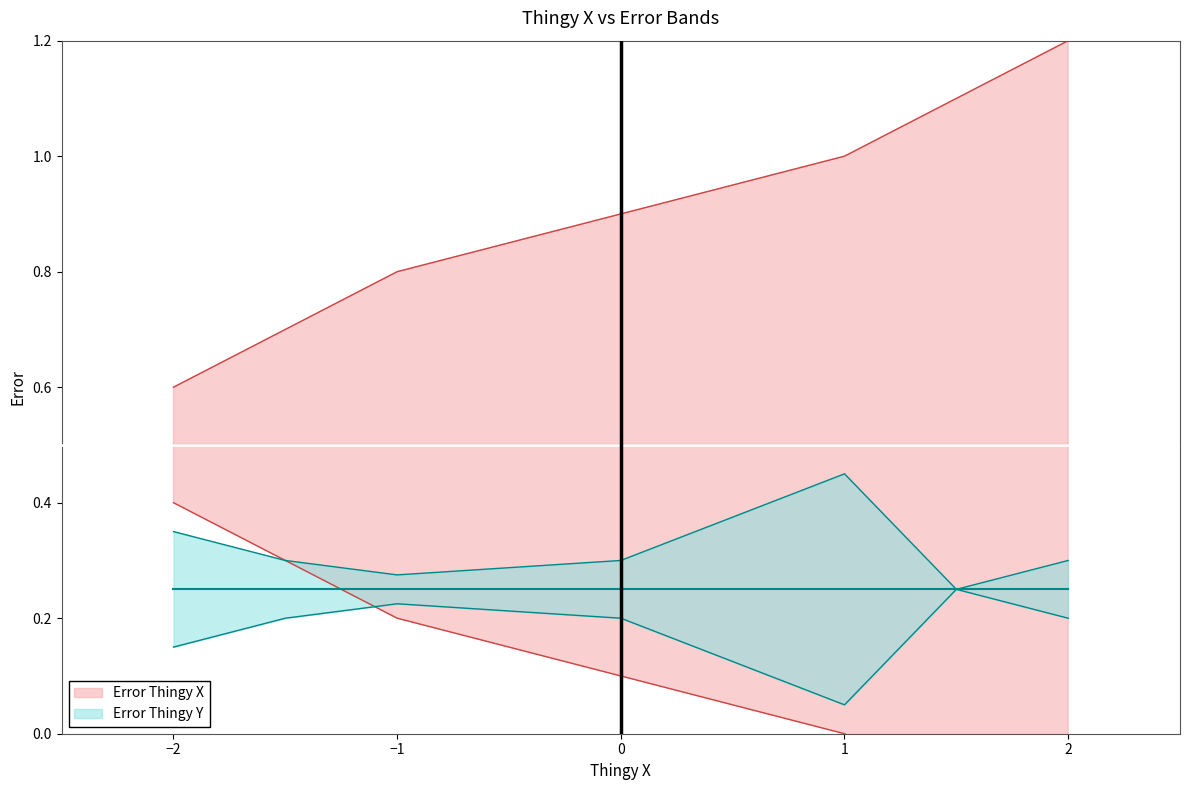

Is this an area chart (filled region under the line)?

No